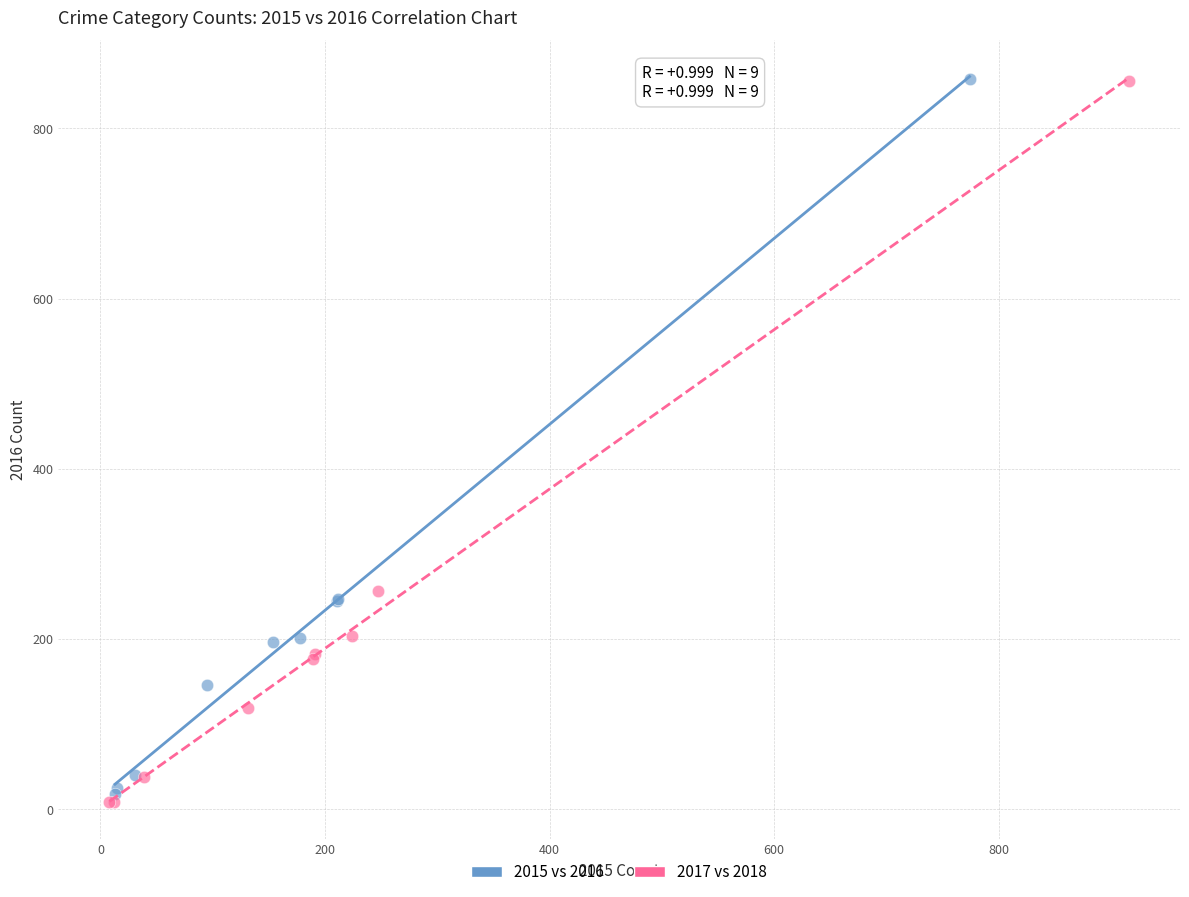

Which series has the largest Y range (max minus min)?

2017 vs 2018